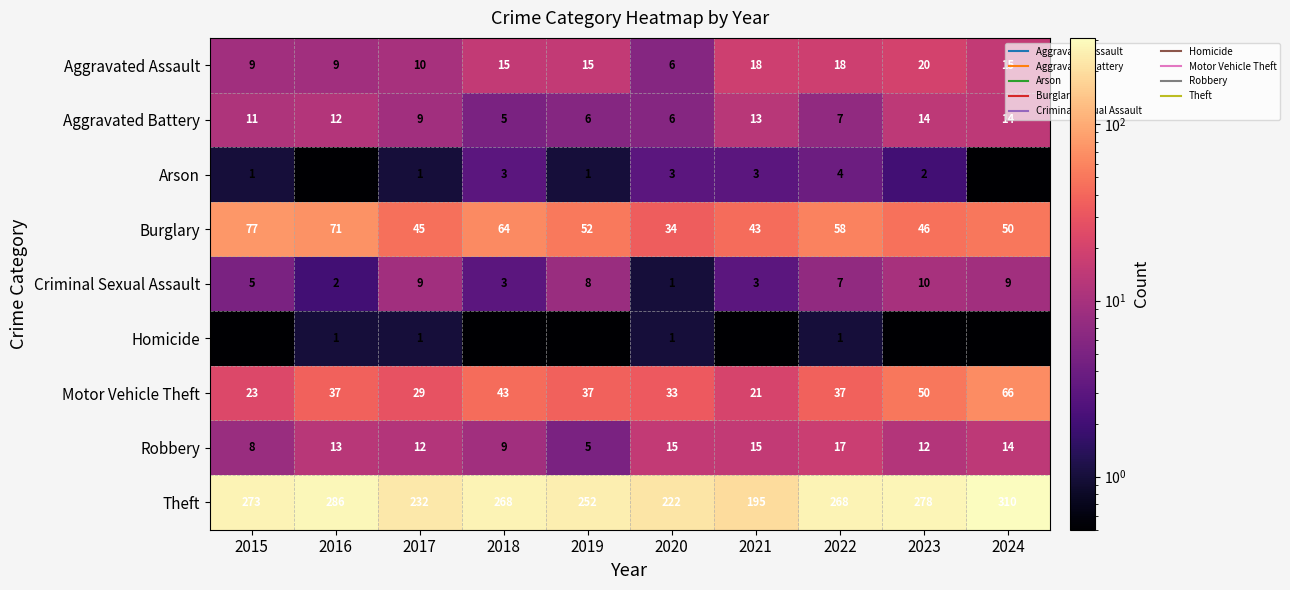

What is the average value of the Motor Vehicle Theft series?

37.6